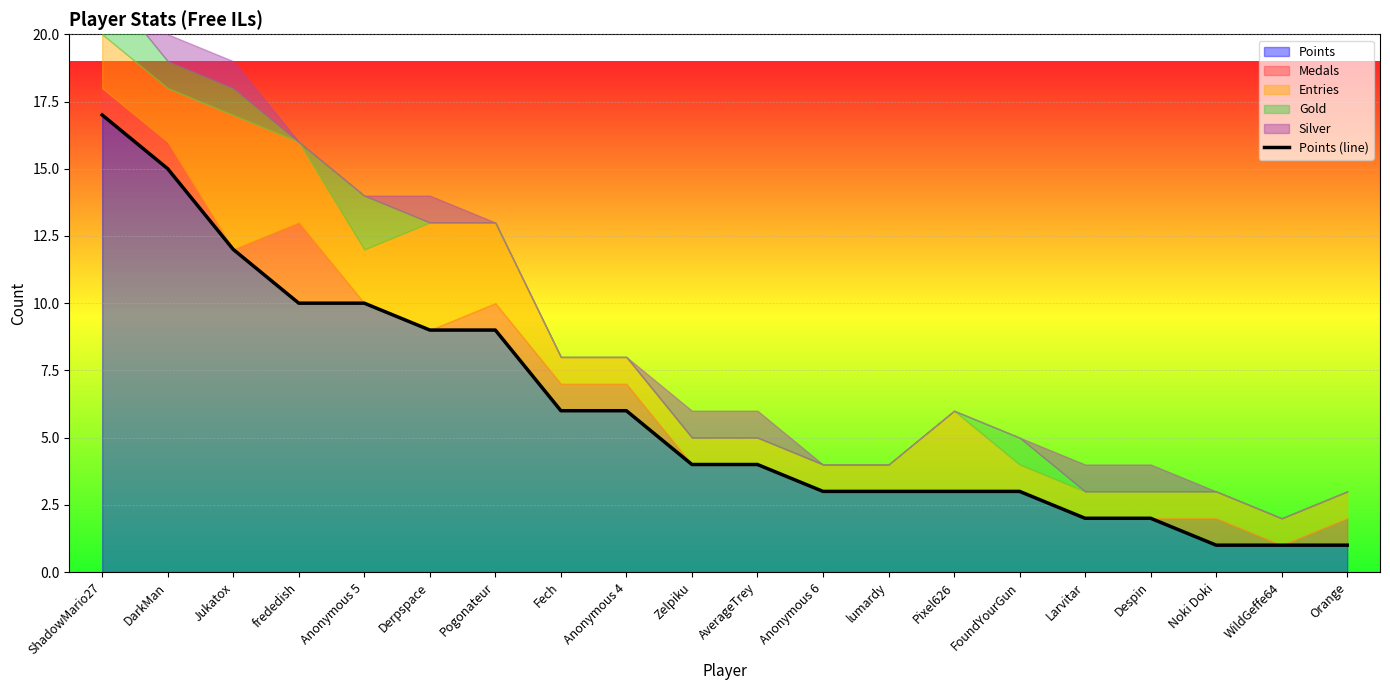

What is the ratio of the value at Anonymous 4 to the value at ShadowMario27?

0.4